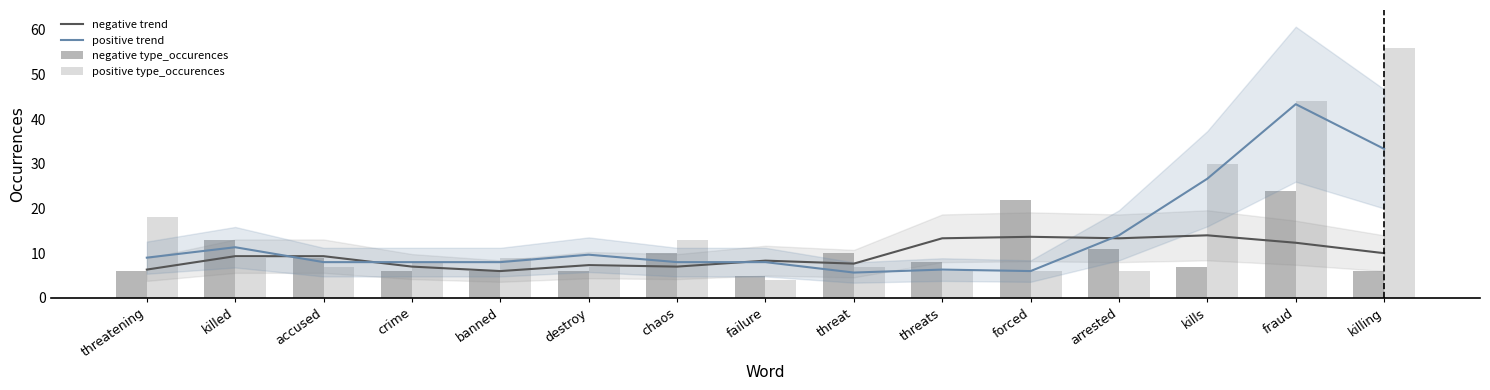

What are all the series names shown in the legend?

negative trend, positive trend, negative type_occurences, positive type_occurences